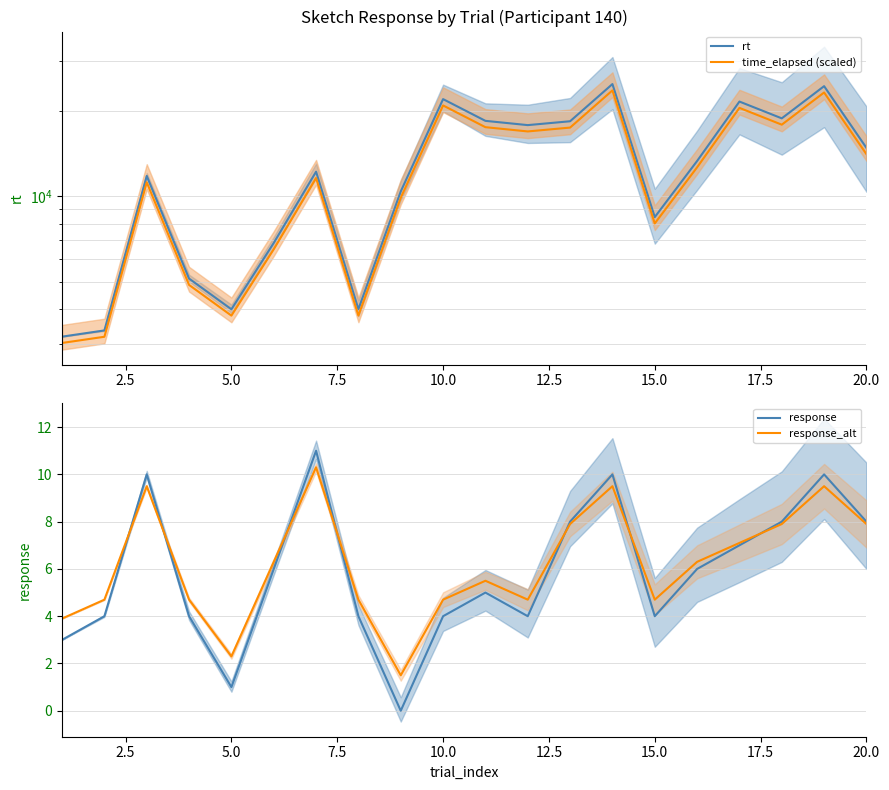

What is the highest value of the response series?

11.0